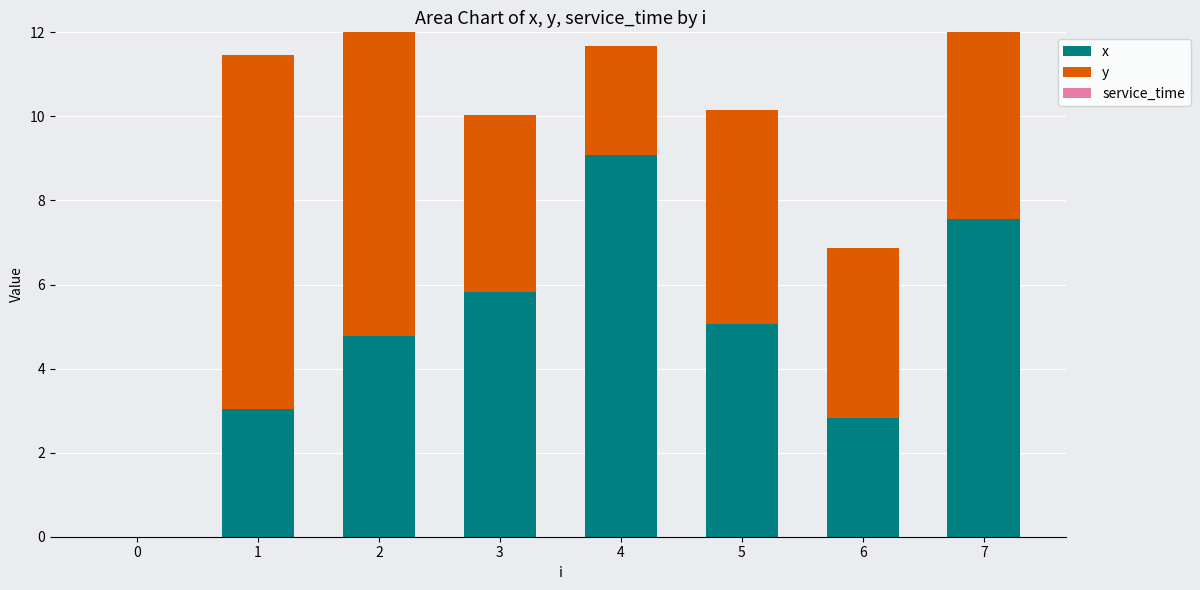

Between 3 and 4, which series saw the biggest shift?

x